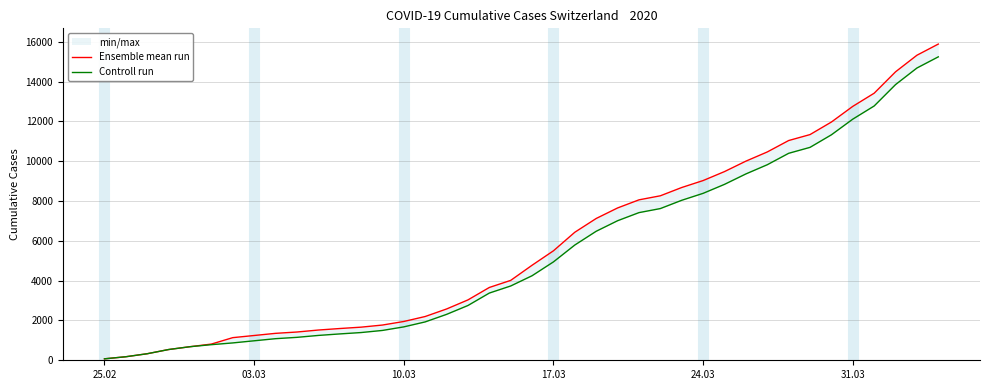

Which label corresponds to the smallest value in the chart?

25.02